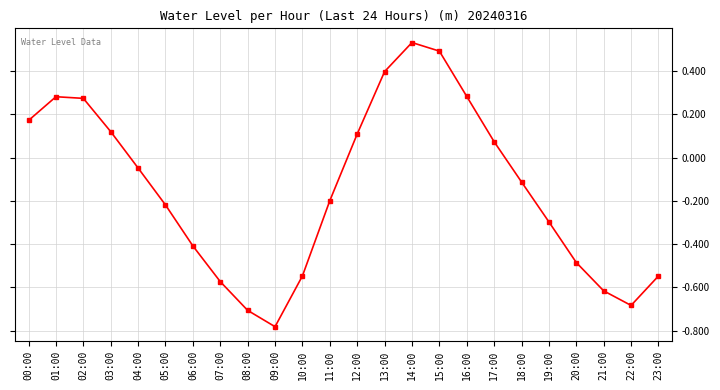

At which category does the chart reach its minimum across all series?

09:00